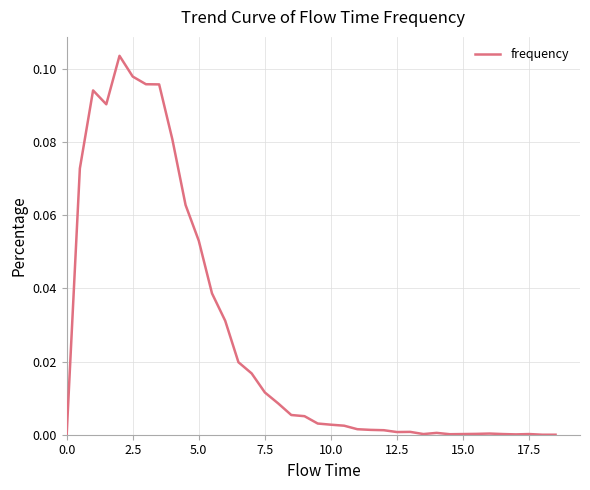

True or false: there are more than 2 points higher than both neighbors.

True